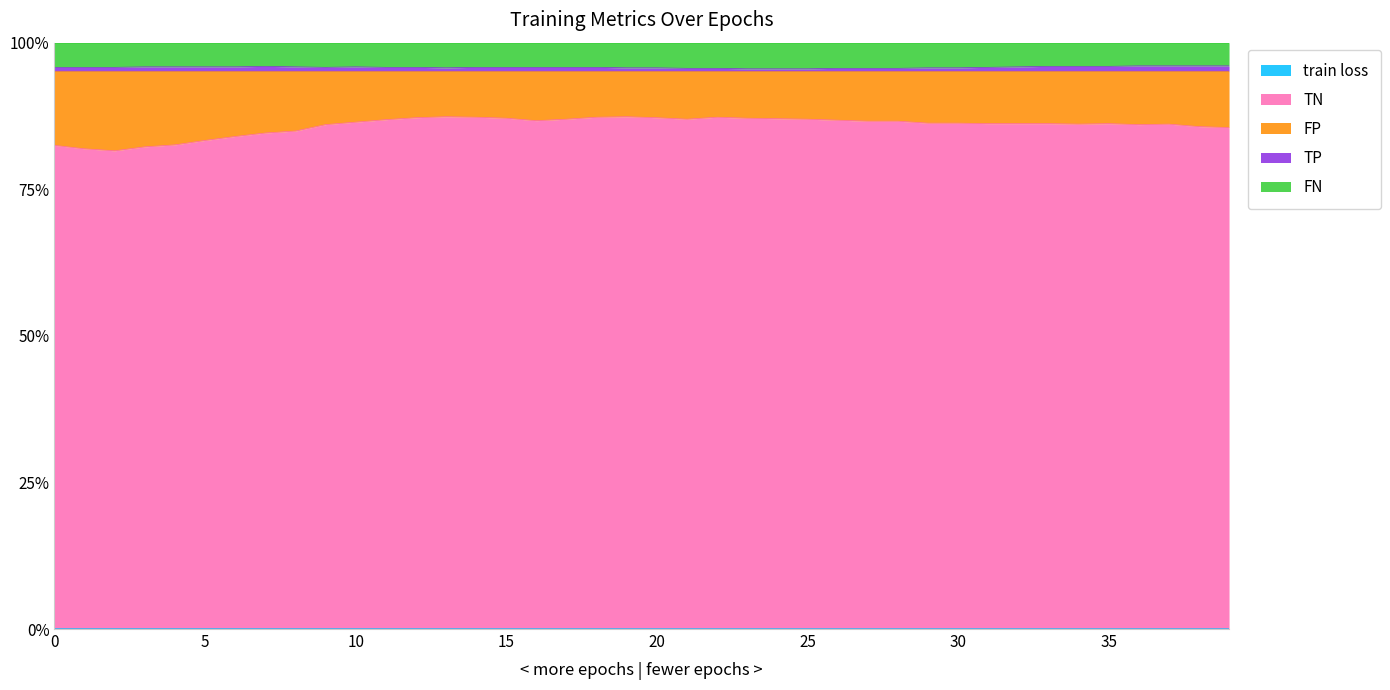

True or false: TN has more than 0 points higher than both neighbors.

True